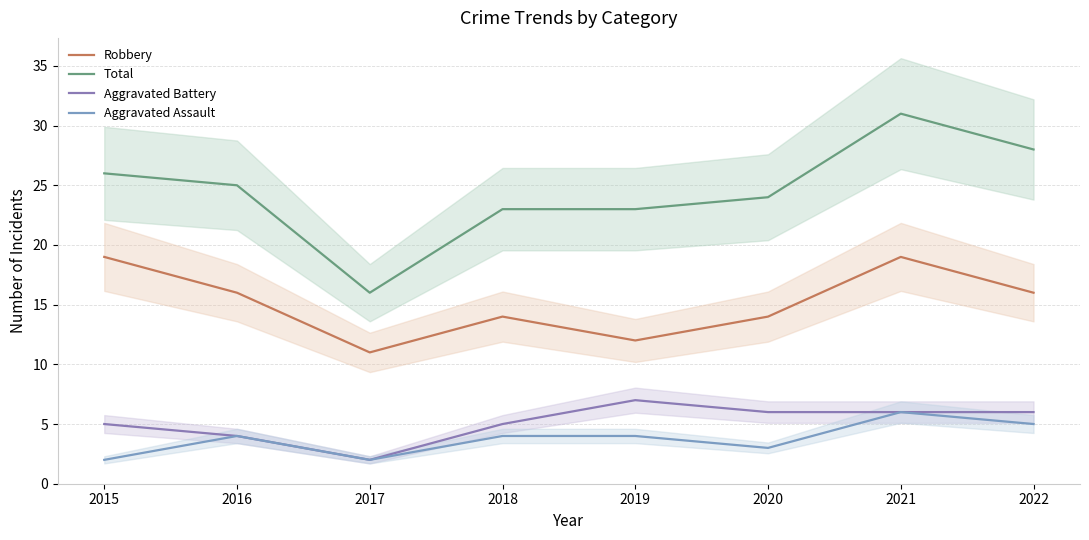

True or false: Aggravated Assault and Total cross at least once.

False